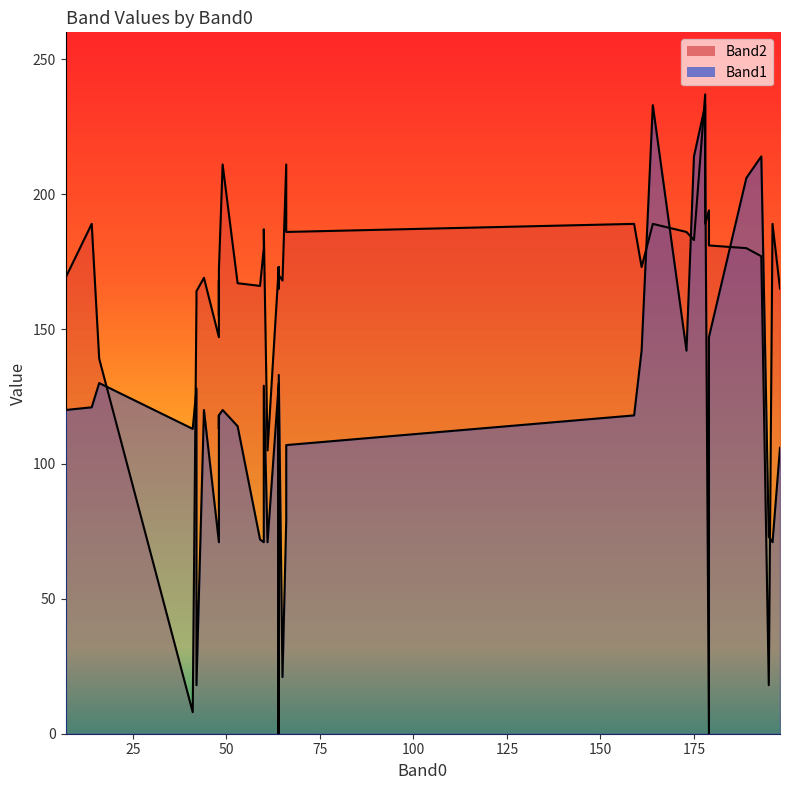

Which category has the lowest value in the Band2 series?

41